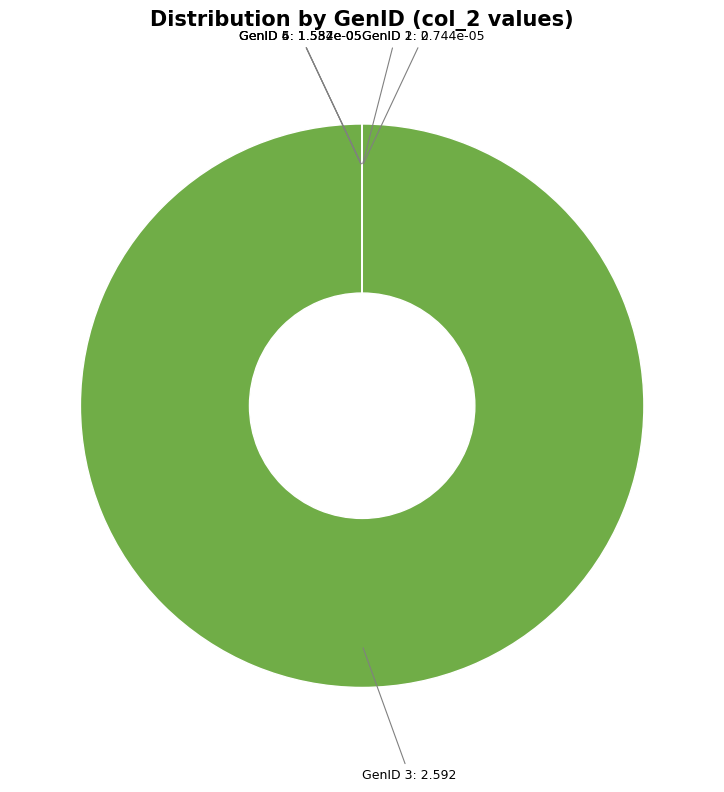

Does GenID 3: 2.592 account for over 50% of the chart?

Yes